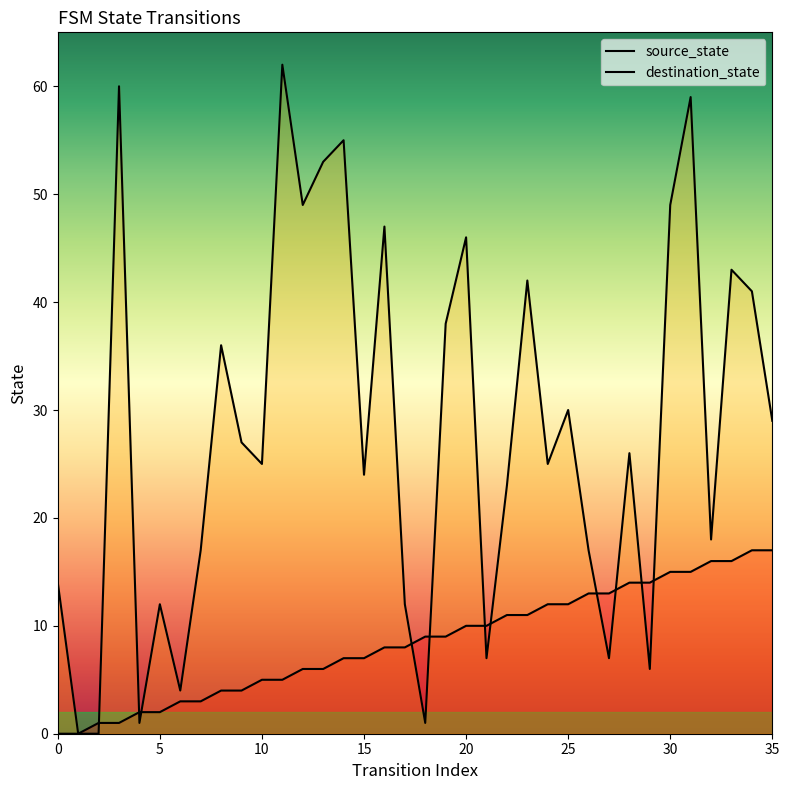

Is it true that source_state equals 15 at 21?

False